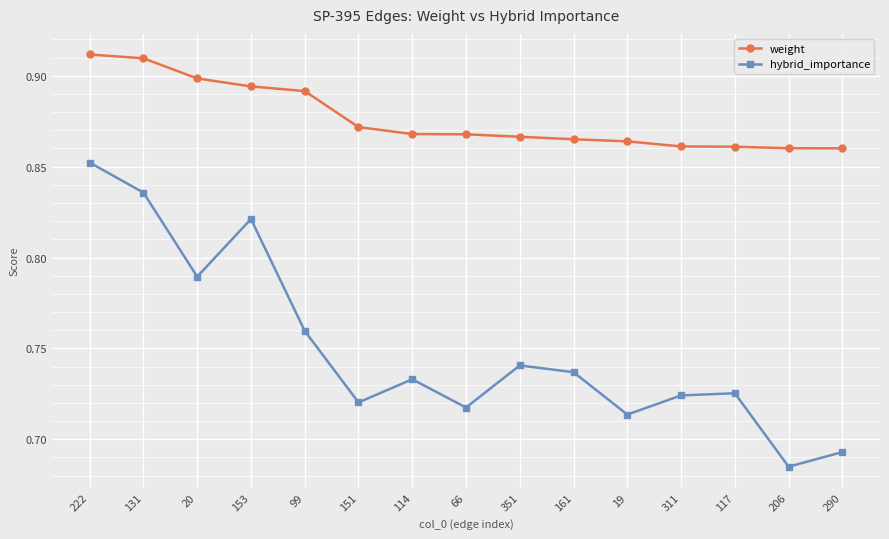

What are all the series names shown in the legend?

weight, hybrid_importance